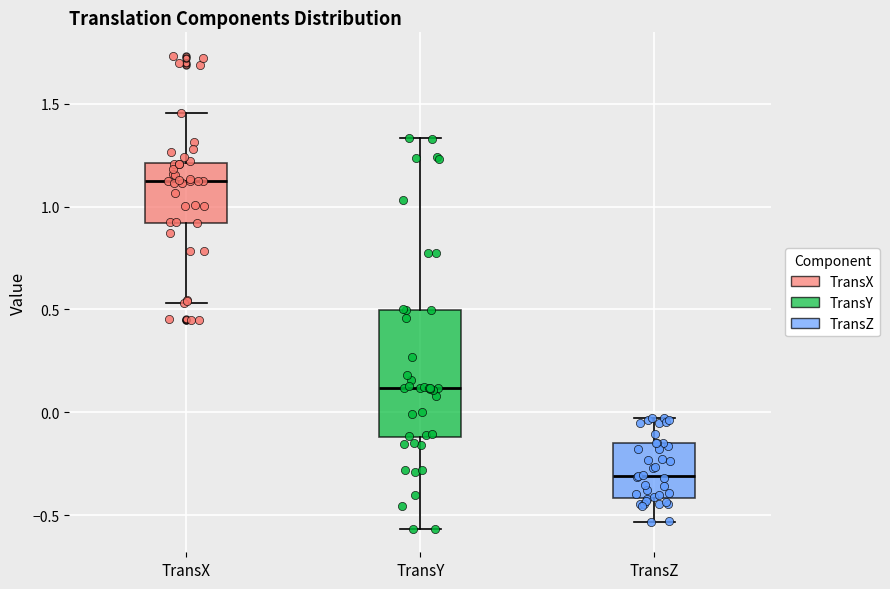

Which box is the tallest, from its lower edge to its upper edge?

TransY